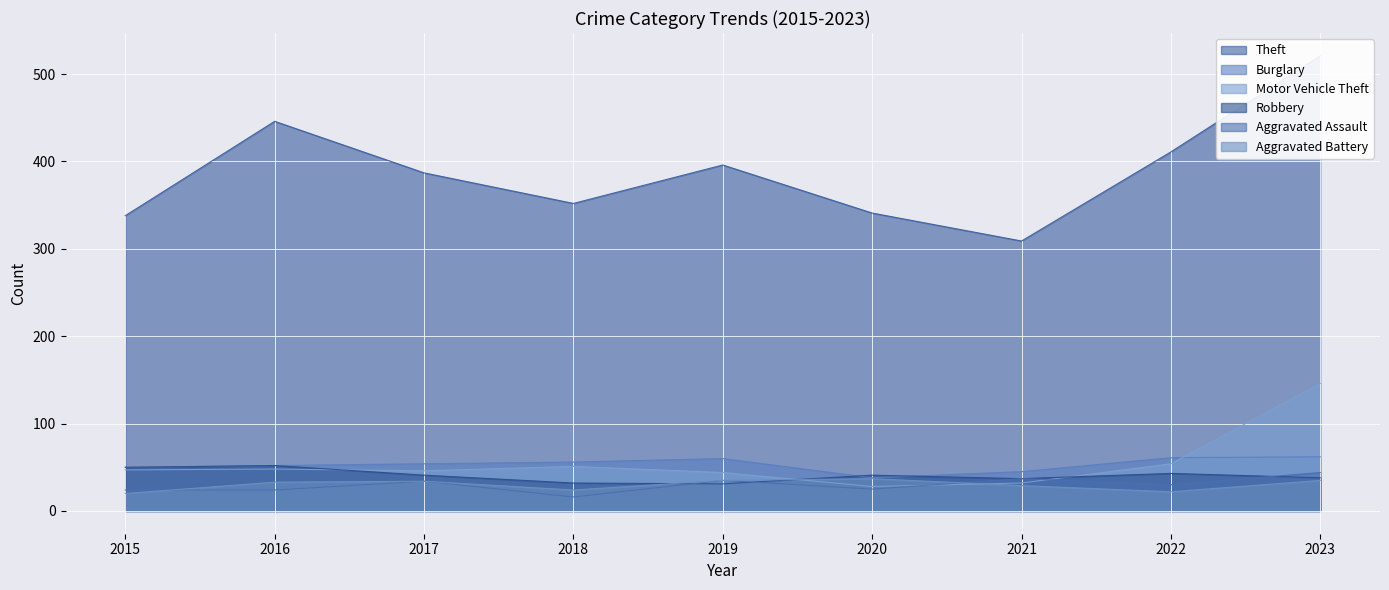

What is the average value of the Motor Vehicle Theft series?

55